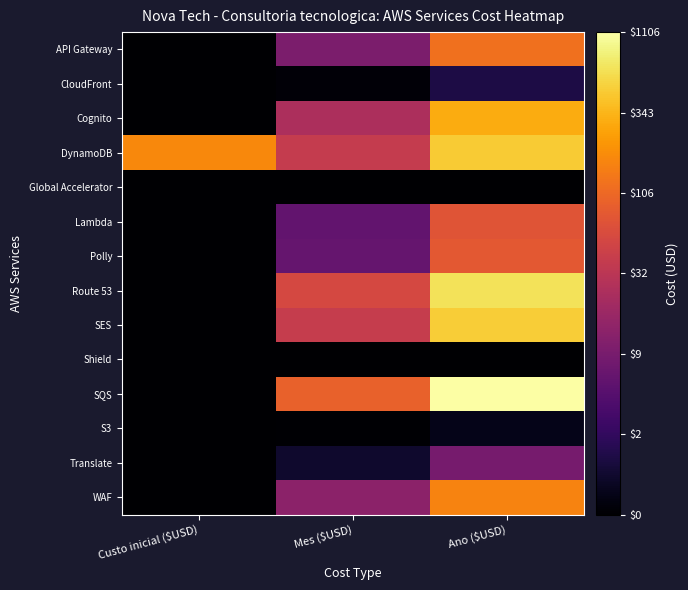

Between Ano ($USD) and Custo inicial ($USD), which is larger?

Ano ($USD)